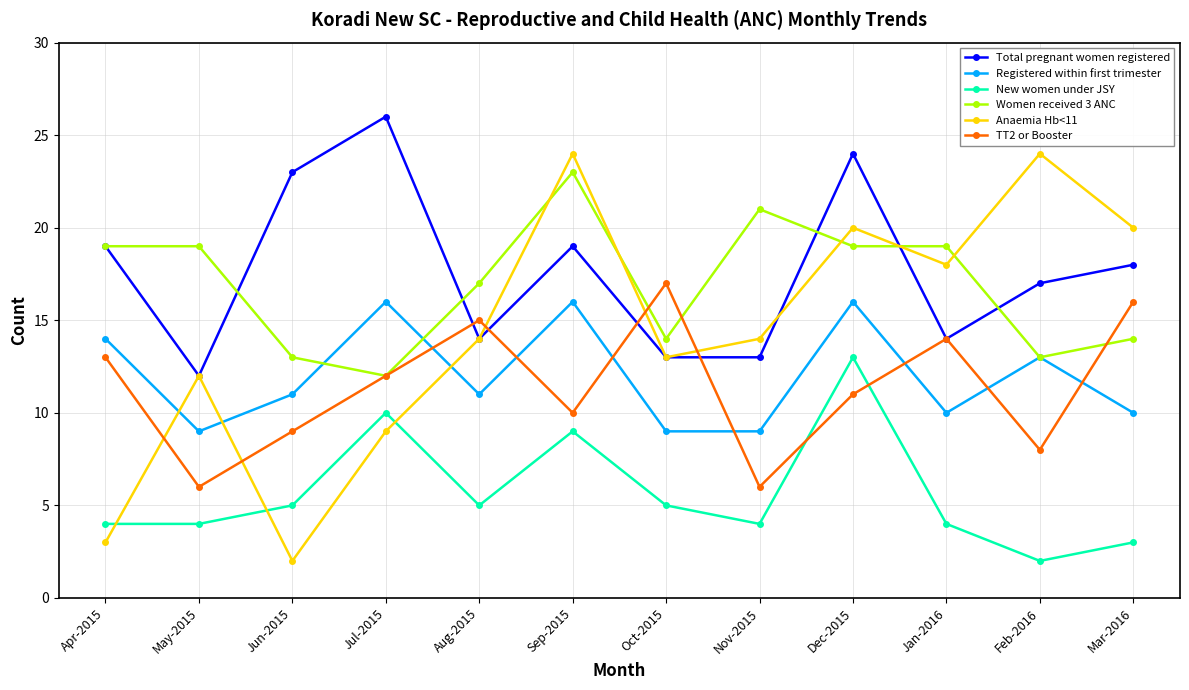

At which label does New women under JSY reach its peak?

Dec-2015